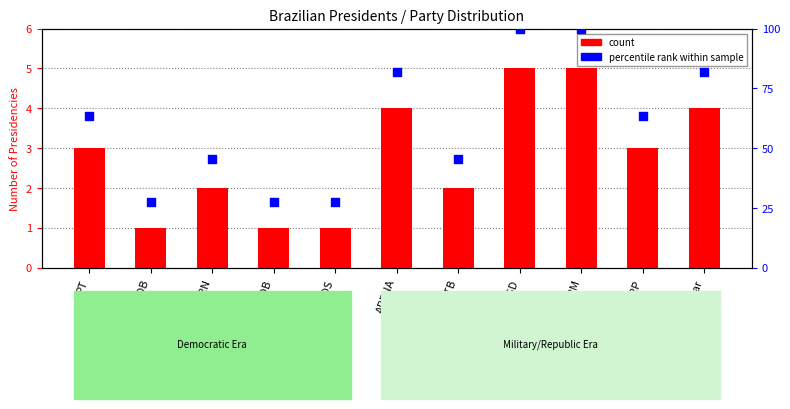

Which series has the widest spread of Y values?

percentile rank within sample